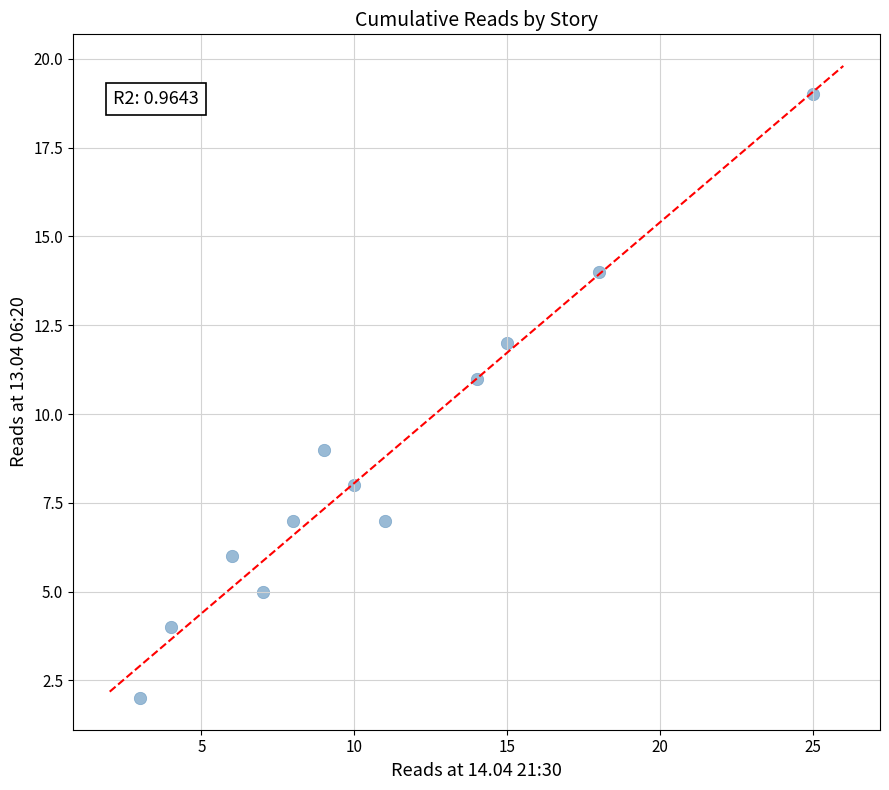

What is the average Y value?

9